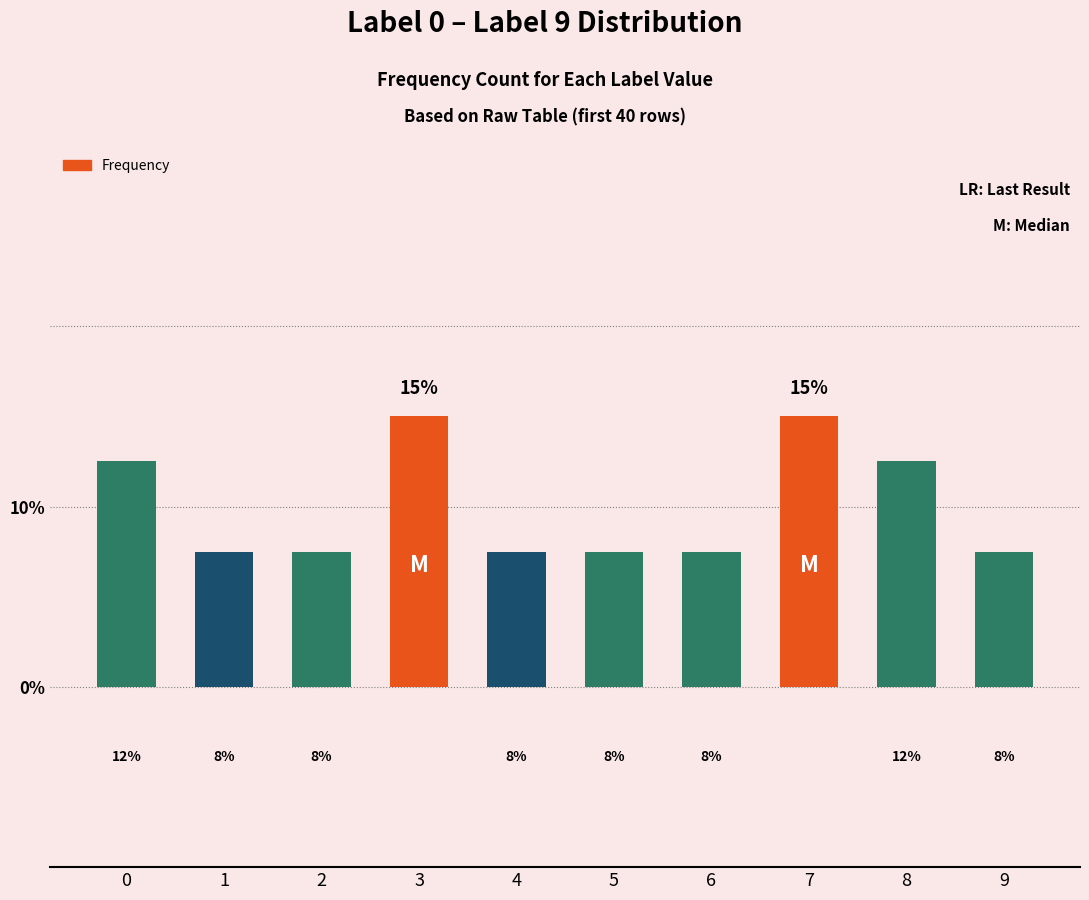

What is the greatest value displayed?

15.0